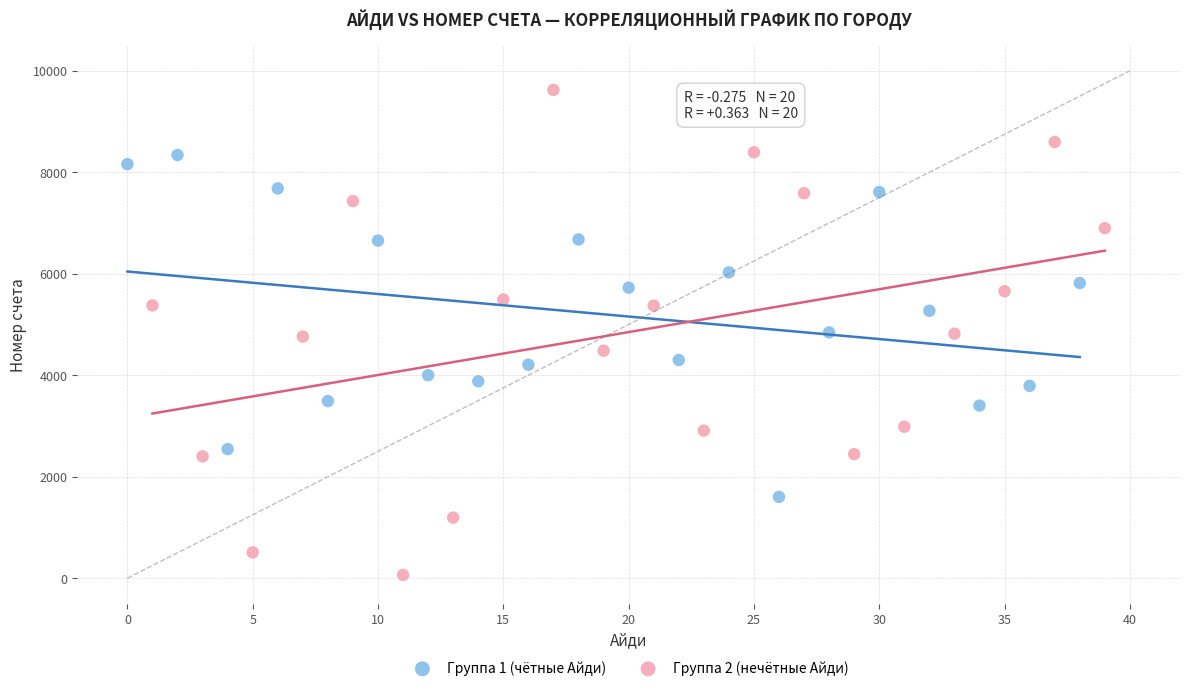

Which series contains the lowest Y value?

Группа 2 (нечётные Айди)